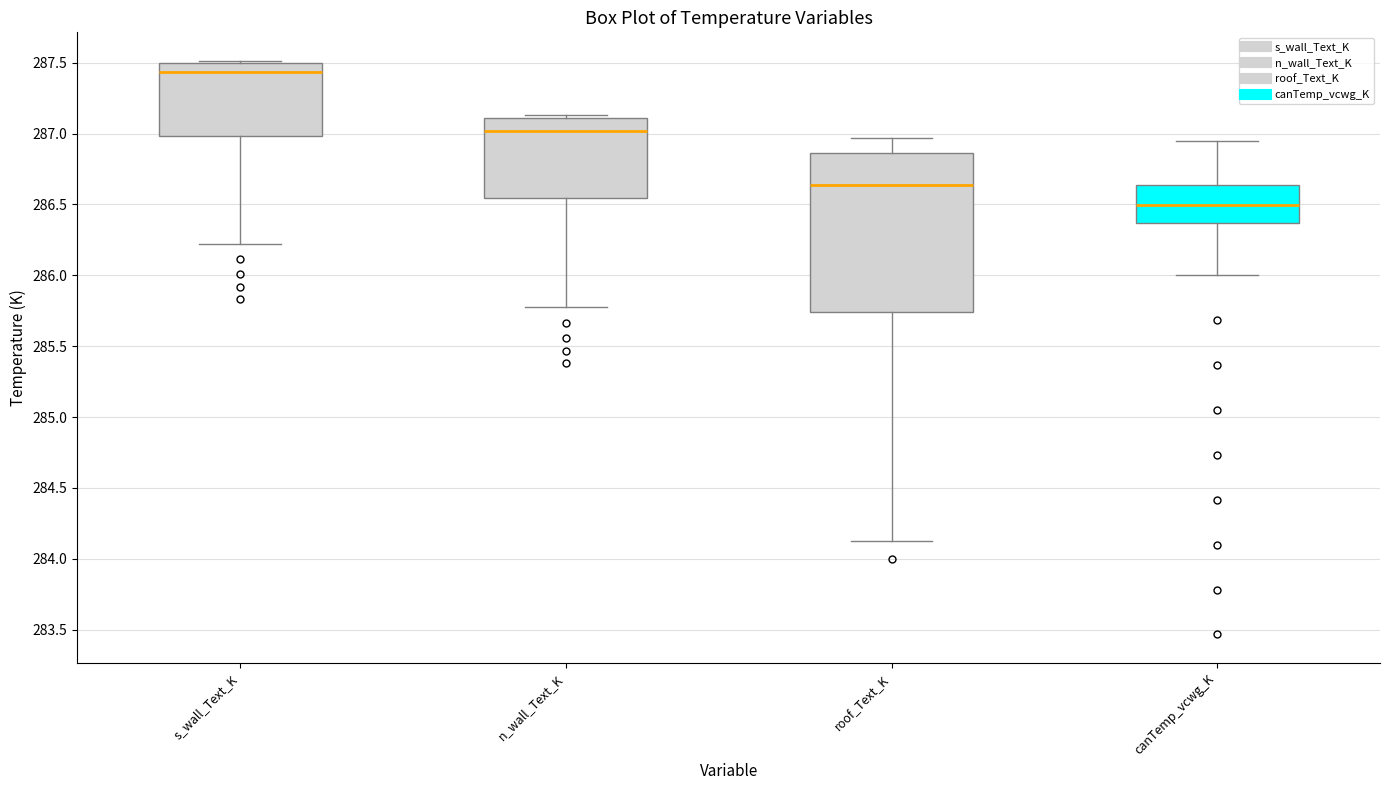

Reading left to right, read every box against the y-axis: the position of its median line, the range the box covers, and the ends of its whiskers. The values are not printed on the chart, so give them approximately, as read against the axis.

s_wall_Text_K: median 287.45, box 287.00 to 287.50, whiskers 286.20 to 287.50 (just above the box's upper edge)
n_wall_Text_K: median 287.00, box 286.55 to 287.10, whiskers 285.80 to 287.15
roof_Text_K: median 286.65, box 285.75 to 286.85, whiskers 284.15 to 286.95
canTemp_vcwg_K: median 286.50, box 286.35 to 286.65, whiskers 286.00 to 286.95